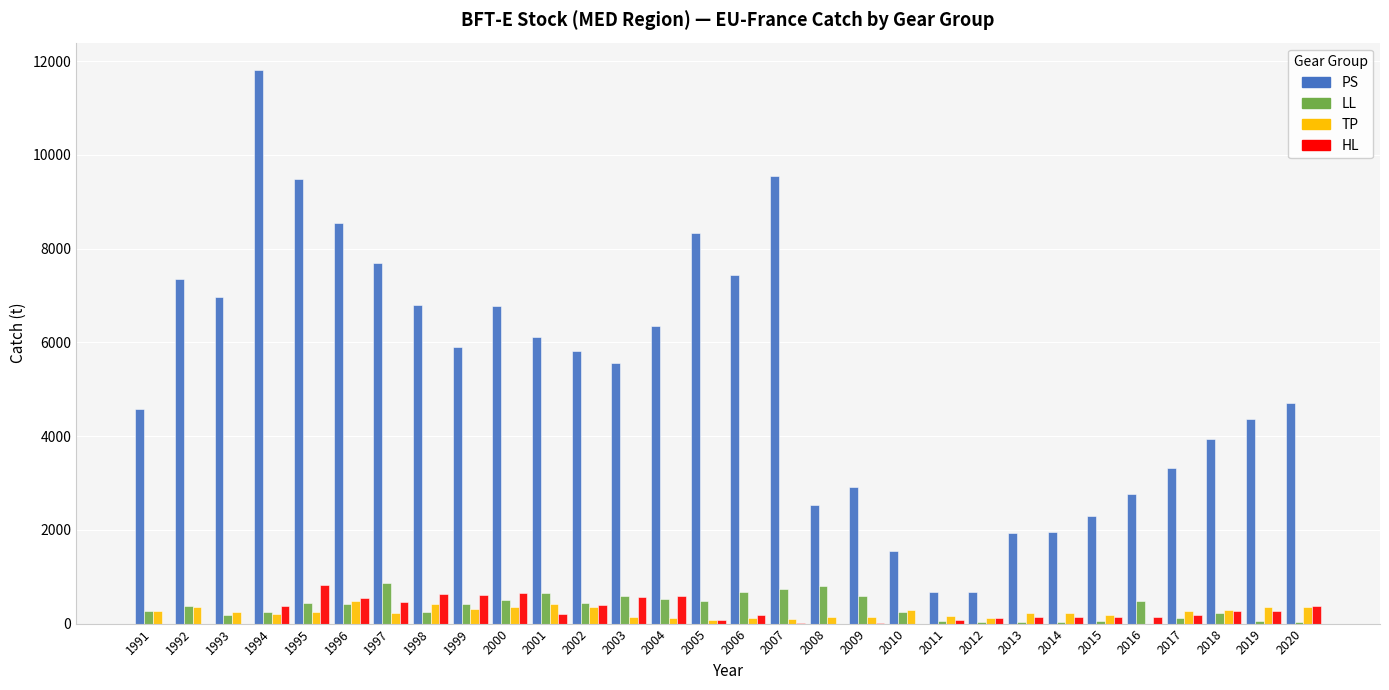

How many data points does each series have?

30